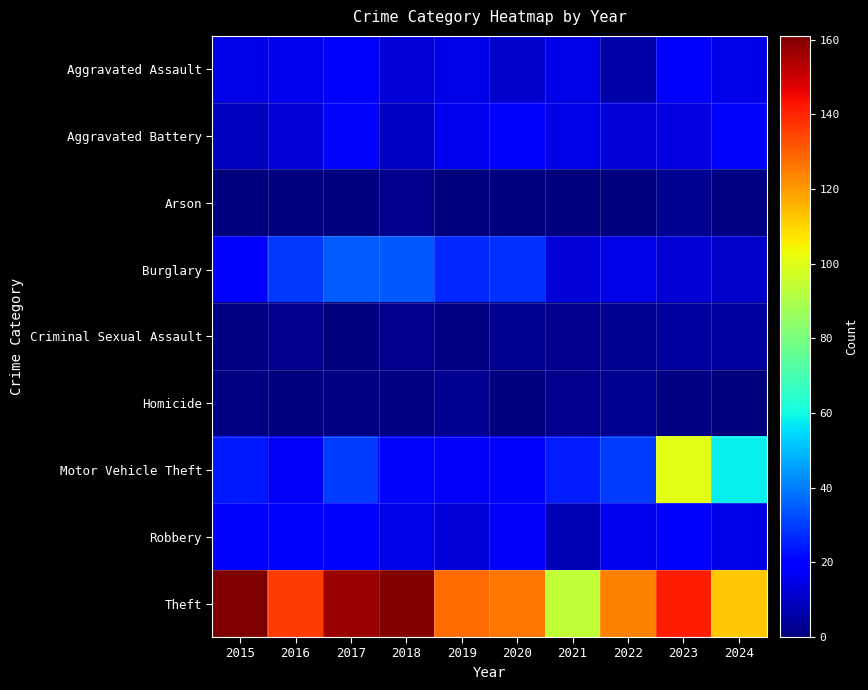

Reading left to right, list all the values displayed in this chart.

Aggravated Assault: 2015=15	2016=16	2017=18	2018=13	2019=15	2020=11	2021=15	2022=6	2023=18	2024=15
Aggravated Battery: 2015=9	2016=13	2017=21	2018=10	2019=16	2020=18	2021=15	2022=13	2023=14	2024=21
Arson: 2015=0	2016=0	2017=0	2018=2	2019=0	2020=0	2021=0	2022=0	2023=3	2024=1
Burglary: 2015=20	2016=29	2017=35	2018=34	2019=27	2020=28	2021=13	2022=15	2023=12	2024=11
Criminal Sexual Assault: 2015=1	2016=2	2017=0	2018=2	2019=1	2020=3	2021=2	2022=3	2023=5	2024=5
Homicide: 2015=1	2016=0	2017=1	2018=1	2019=3	2020=0	2021=2	2022=3	2023=1	2024=0
Motor Vehicle Theft: 2015=24	2016=17	2017=30	2018=21	2019=17	2020=20	2021=25	2022=30	2023=100	2024=58
Robbery: 2015=19	2016=20	2017=19	2018=15	2019=13	2020=17	2021=8	2022=16	2023=19	2024=15
Theft: 2015=161	2016=136	2017=157	2018=160	2019=128	2020=126	2021=94	2022=124	2023=141	2024=112